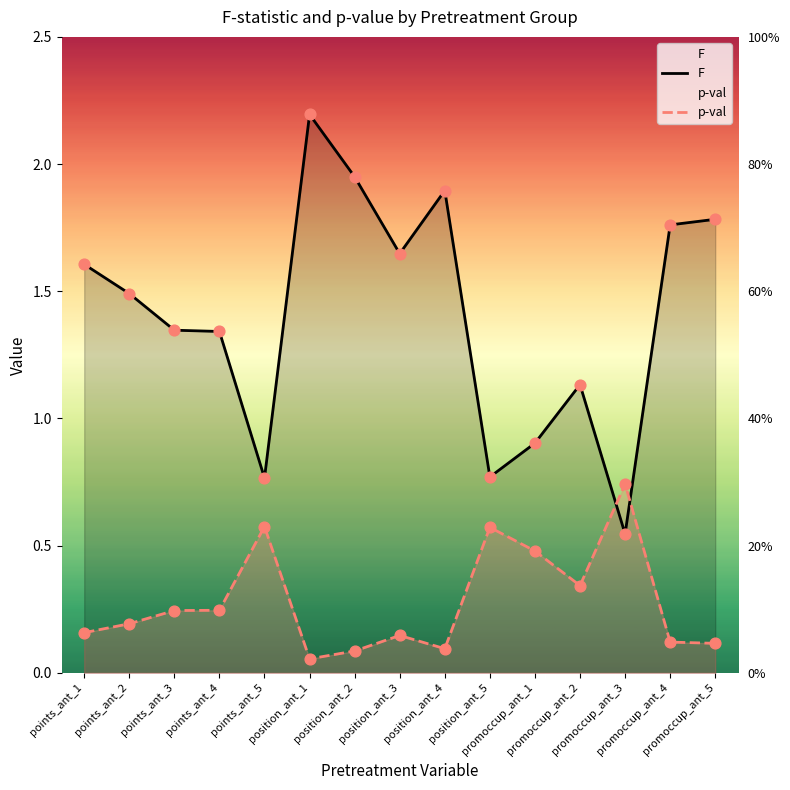

What is the total value across all series at promoccup_ant_4?

1.9